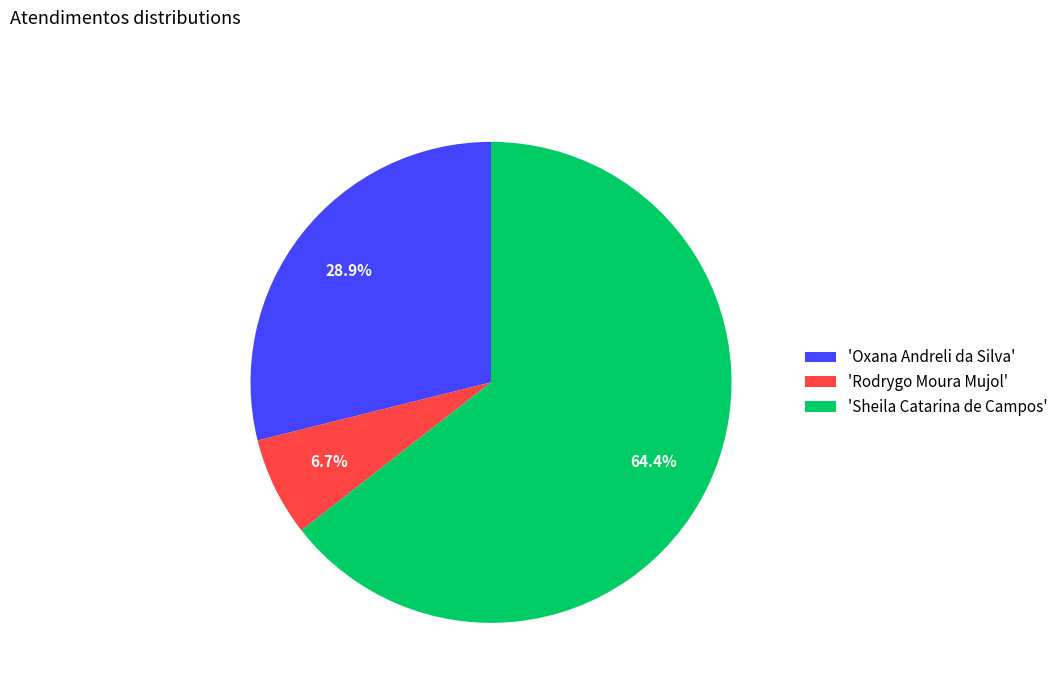

Rank the categories by value from highest to lowest.

'Sheila Catarina de Campos', 'Oxana Andreli da Silva', 'Rodrygo Moura Mujol'